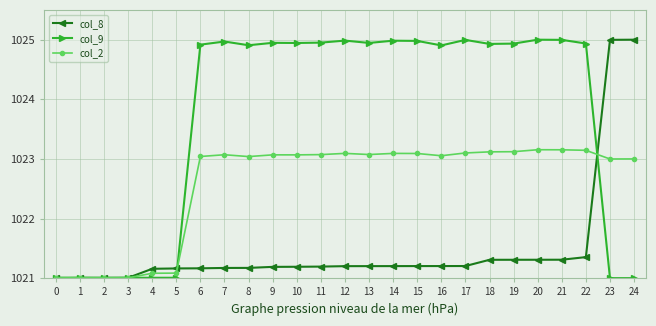

Rank the series at 13 from lowest to highest value.

col_8, col_2, col_9